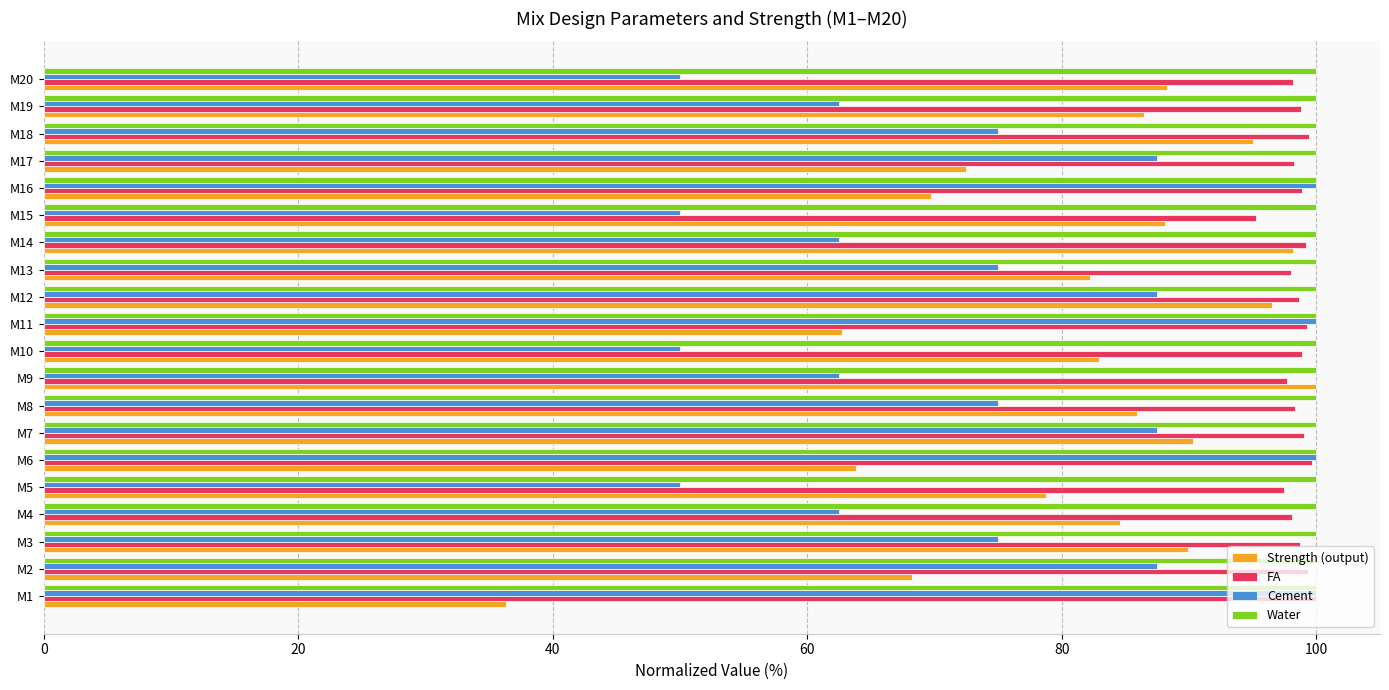

What are all the series names shown in the legend?

Strength (output), FA, Cement, Water